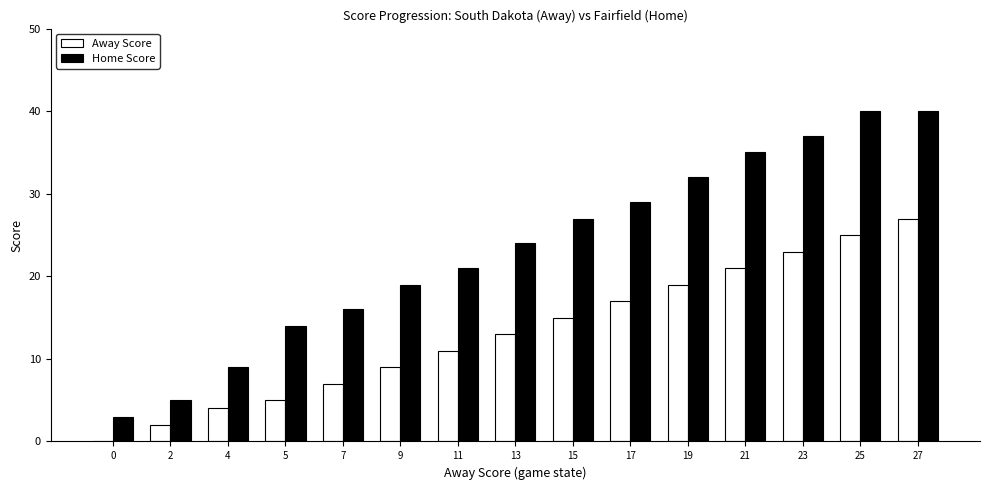

At which label is Home Score closest to 21?

11